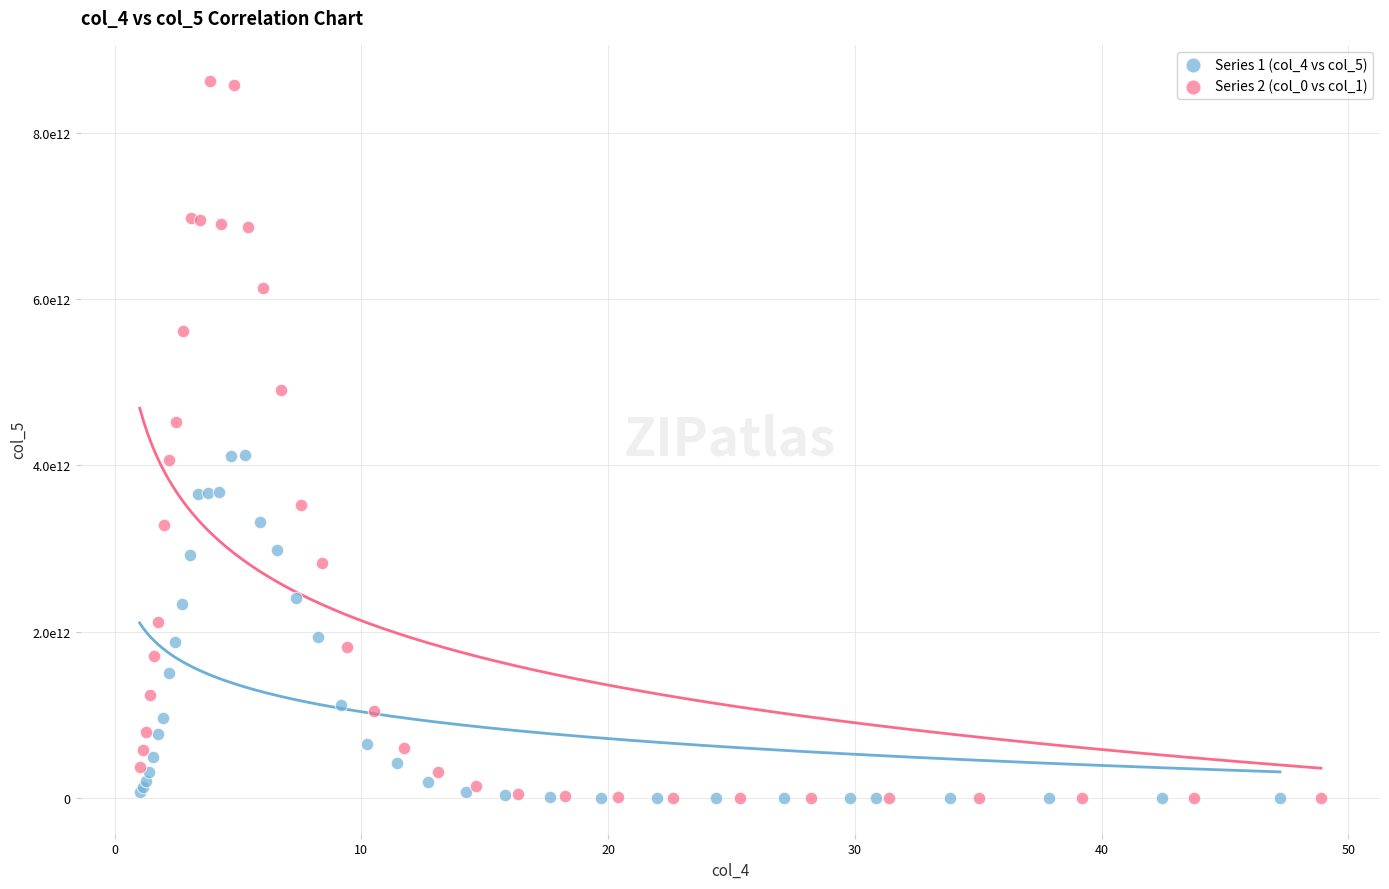

What are all the series names shown in the legend?

Series 1 (col_4 vs col_5), Series 2 (col_0 vs col_1)